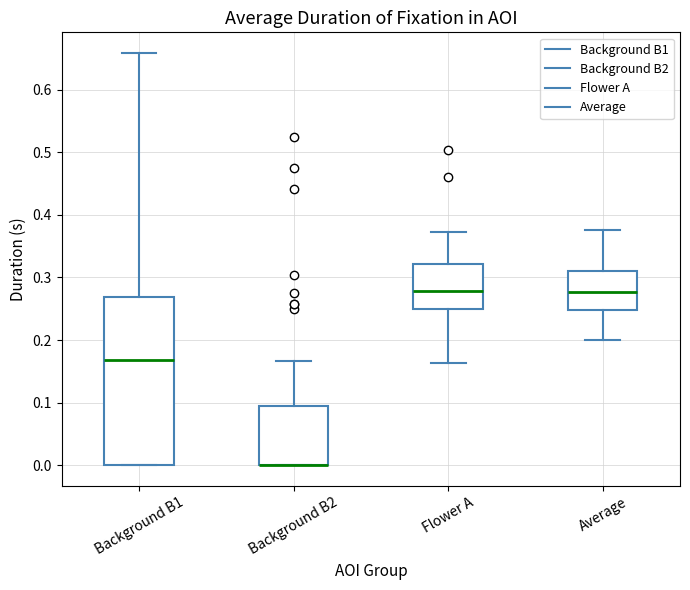

Comparing the boxes themselves (not the whiskers), which one is the tallest?

Background B1